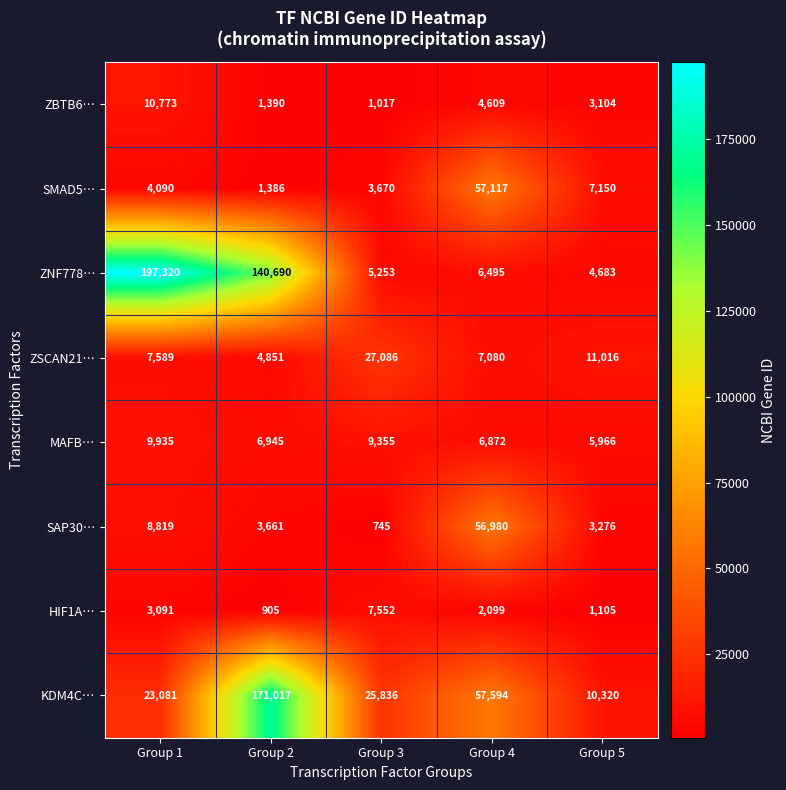

Which series has the widest spread of values?

ZNF778…